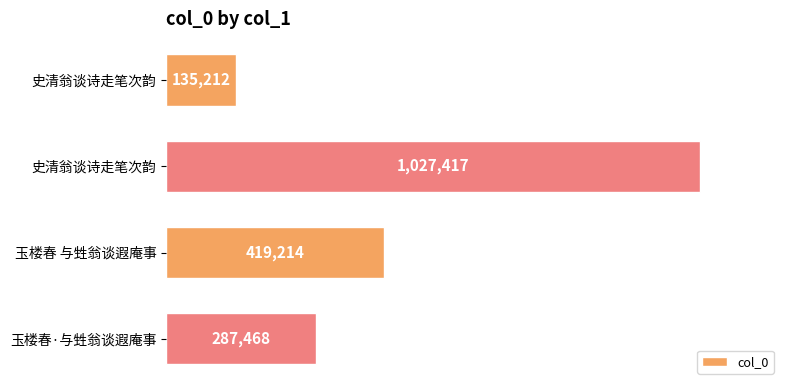

Are the bars horizontal?

Yes